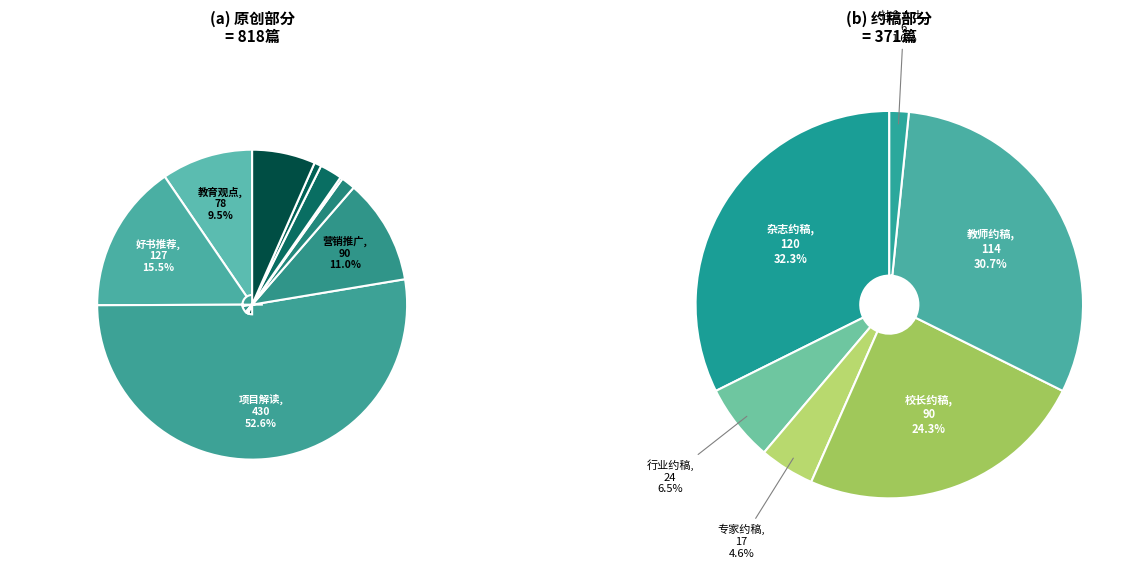

Does 营销推广 account for over 50% of the chart?

No